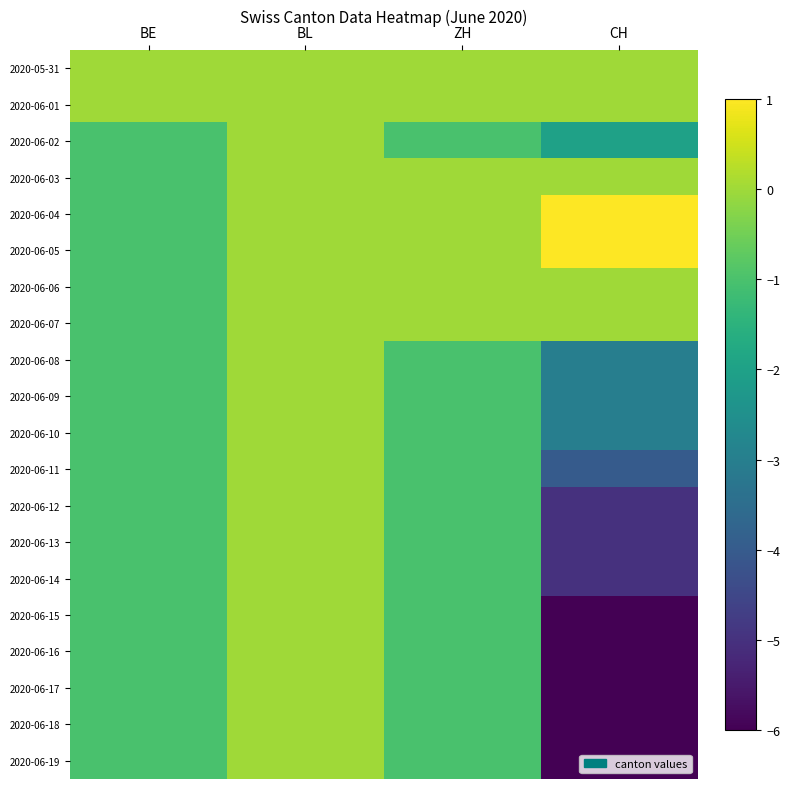

Count the number of categories in the chart.

4